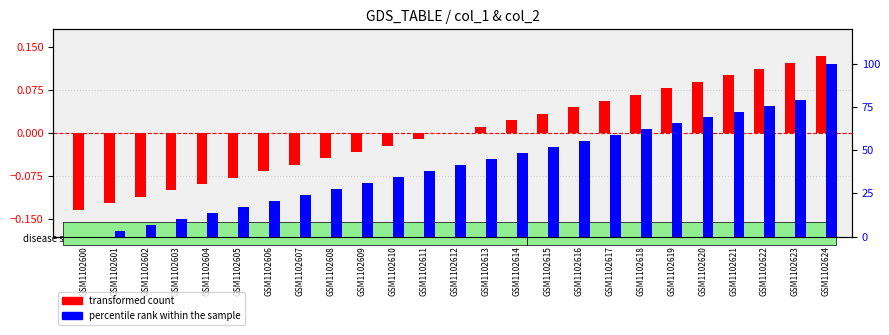

How many values in the transformed count series are below 0?

12